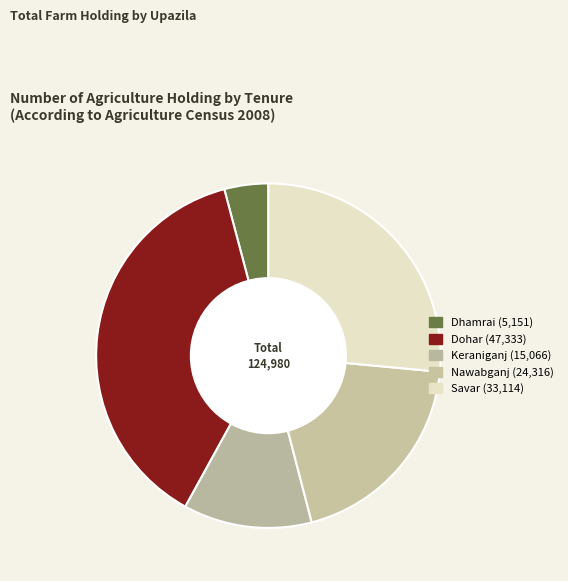

Rank the categories by value from lowest to highest.

Dhamrai, Keraniganj, Nawabganj, Savar, Dohar